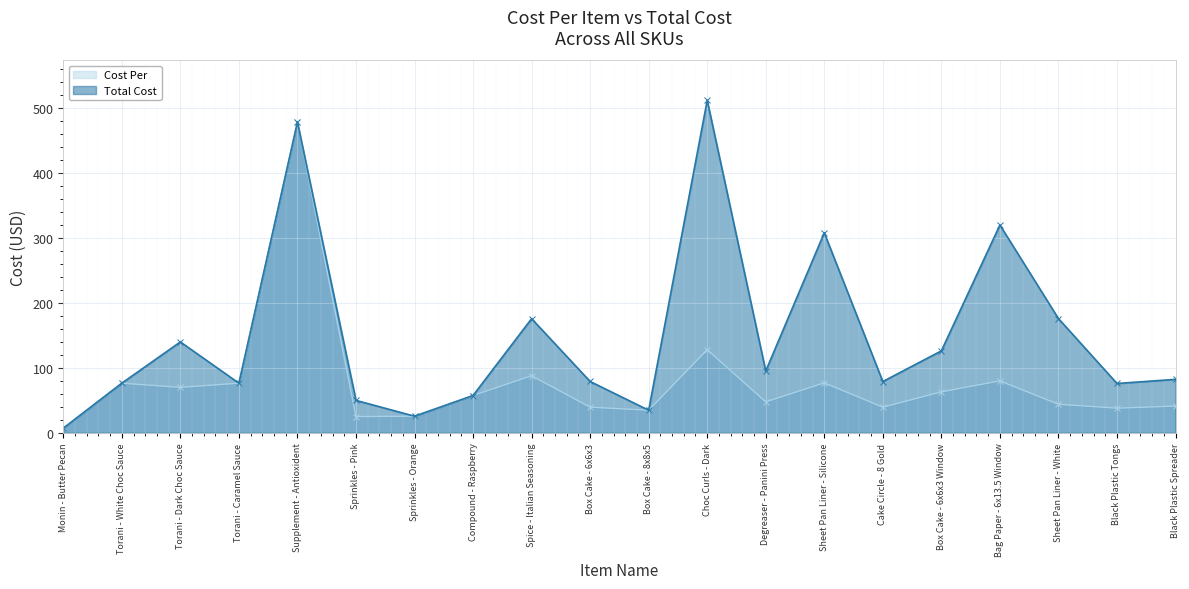

What is the maximum value for Total Cost?

511.8